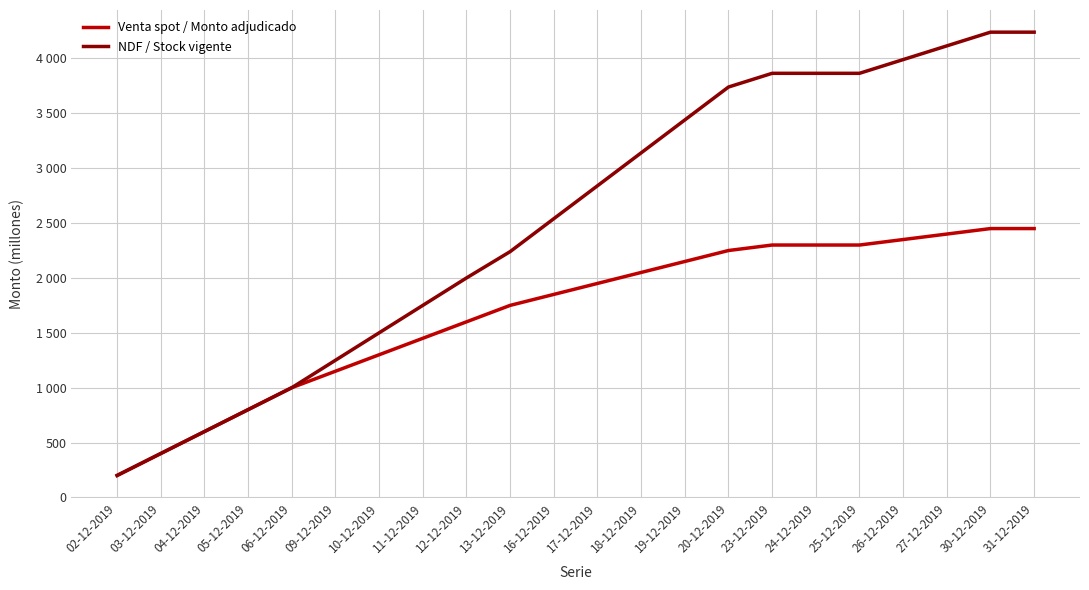

Does the chart display data point markers on the line(s)?

No